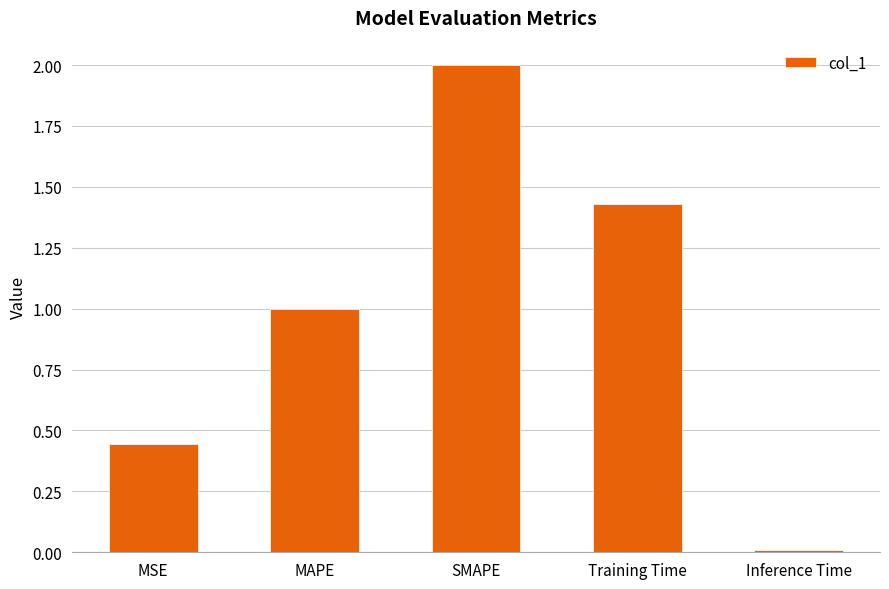

How many data points are less than 1?

2